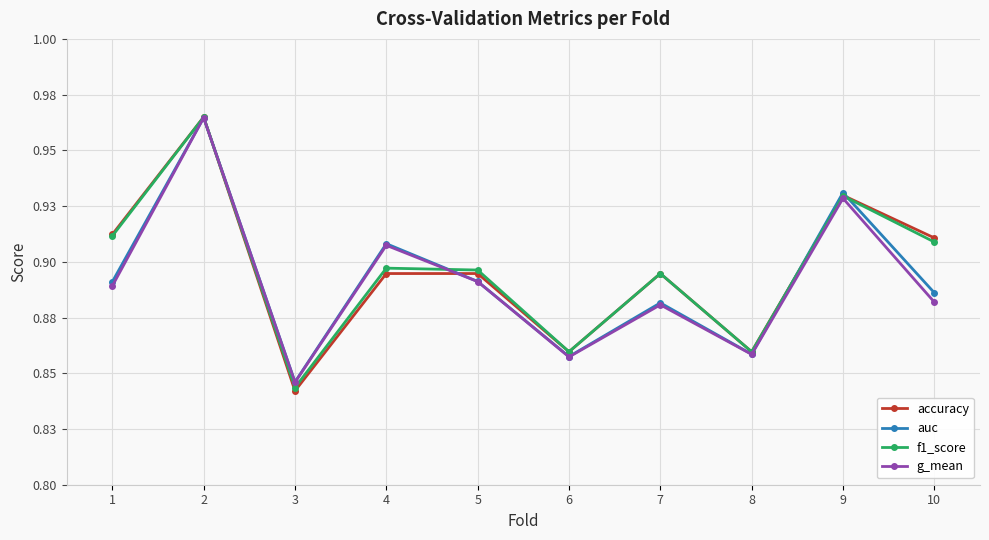

Where do auc and f1_score first cross each other?

2 and 3